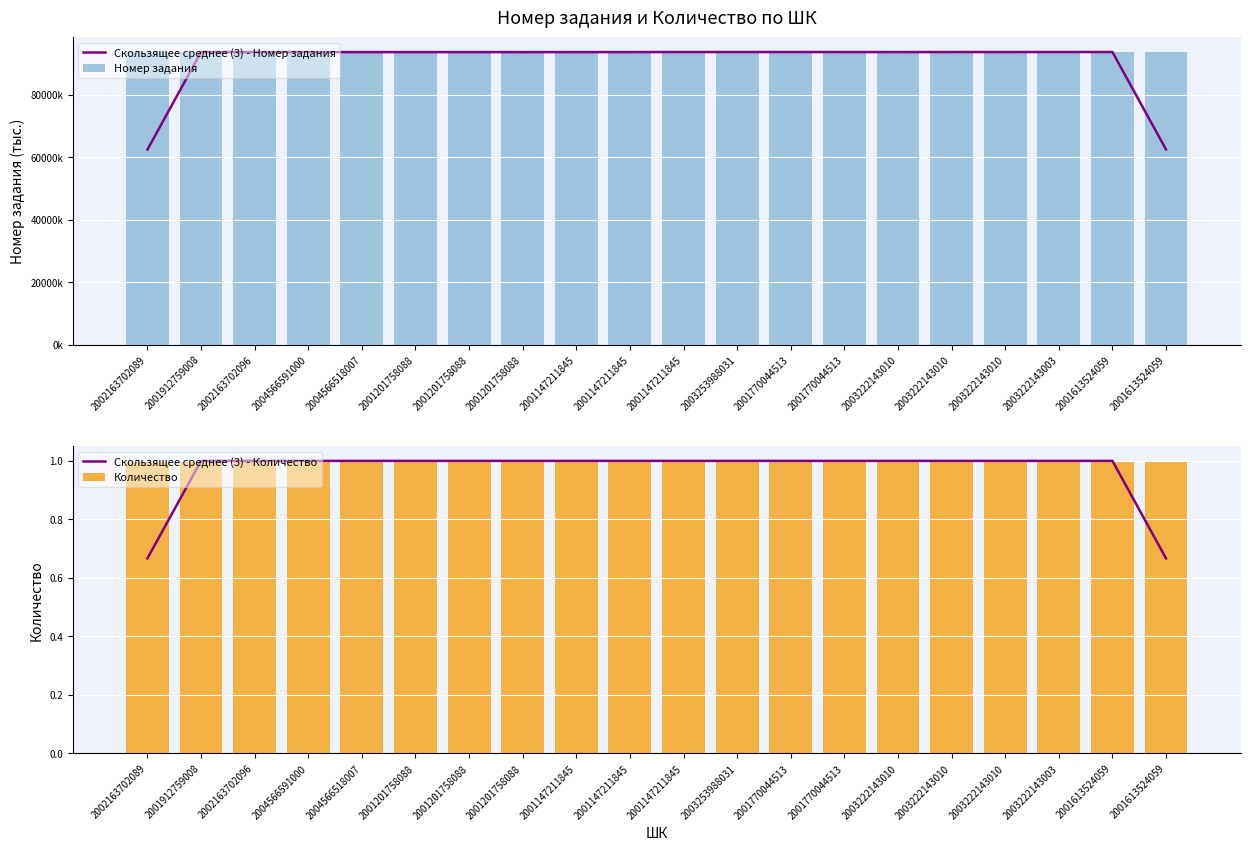

Which label corresponds to the largest value in the chart?

2001613524059